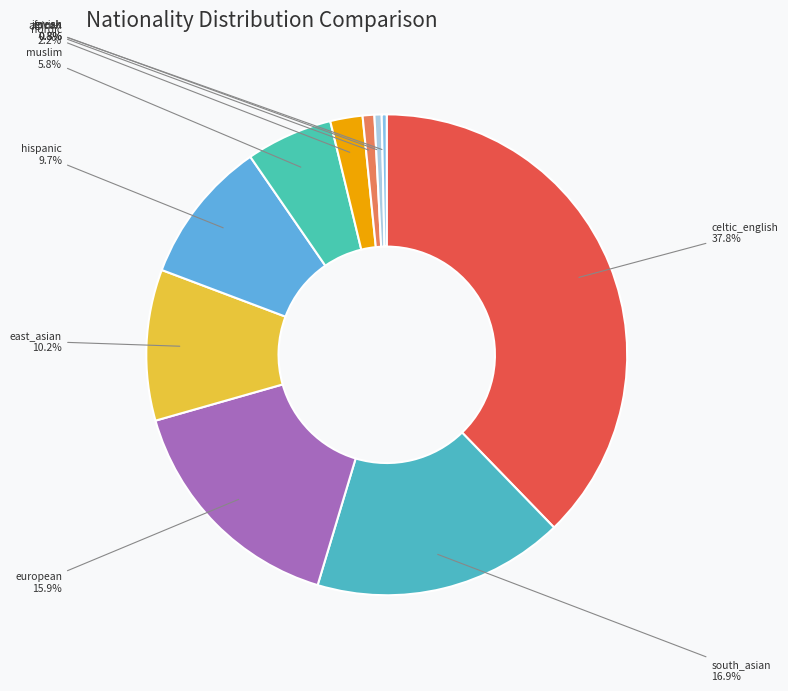

Is there any slice that represents more than half of the pie?

No